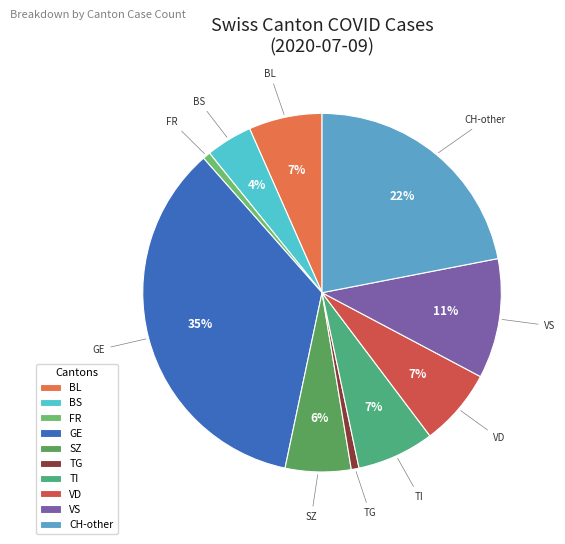

Which has a higher value, TG or BL?

BL